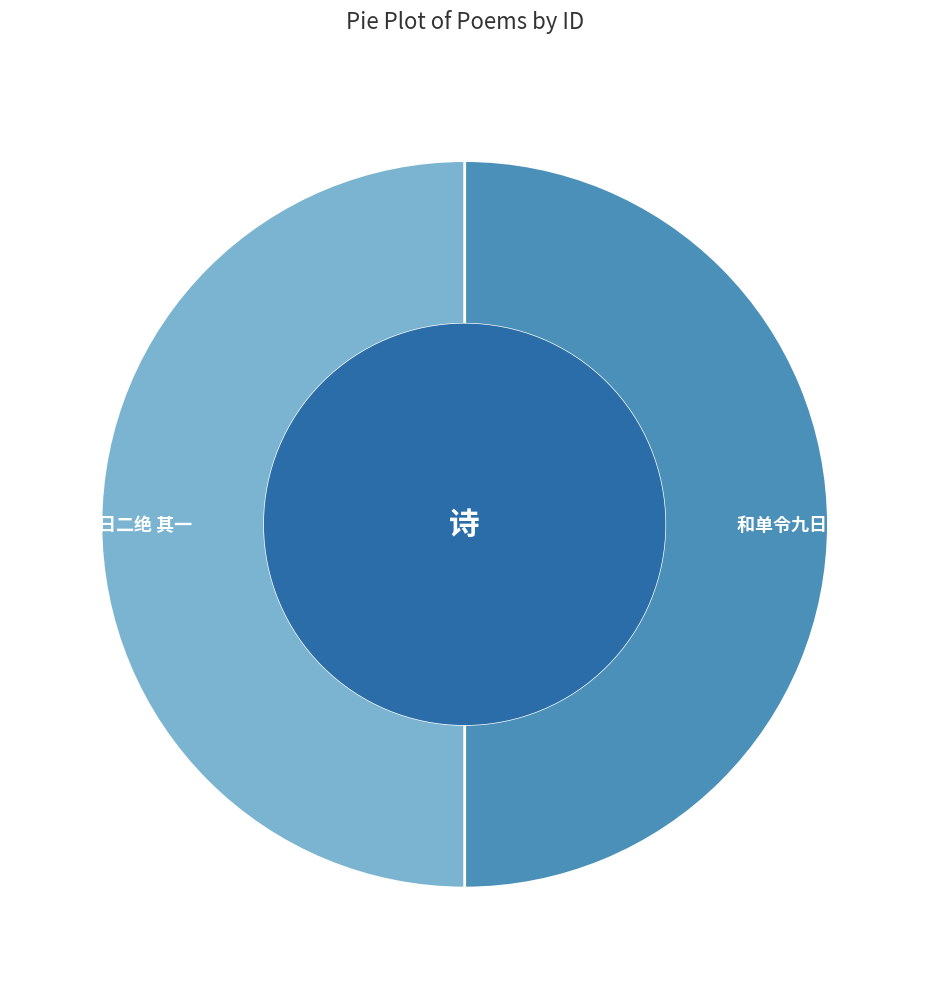

Approximately how many times larger is the value at 和单令九日二绝 其二 compared to 和单令九日二绝 其一?

1.0